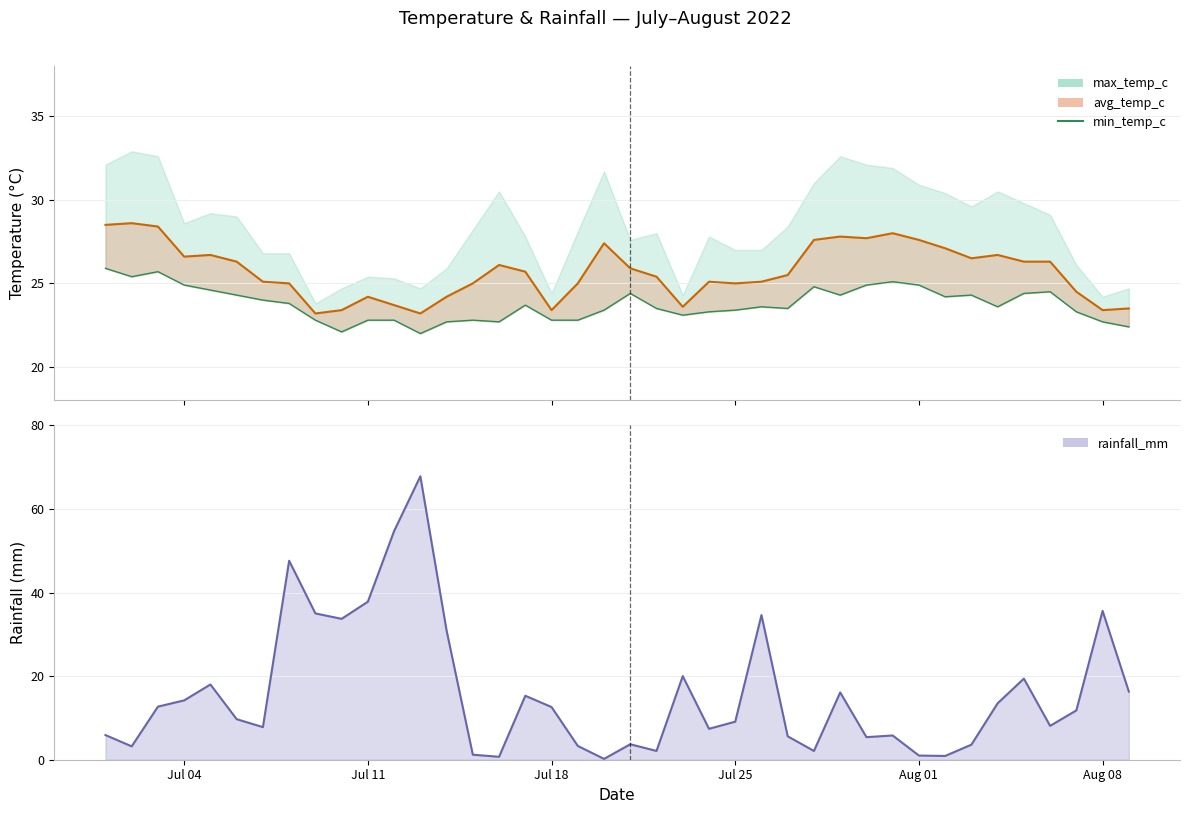

What is the smallest value displayed?

22.0